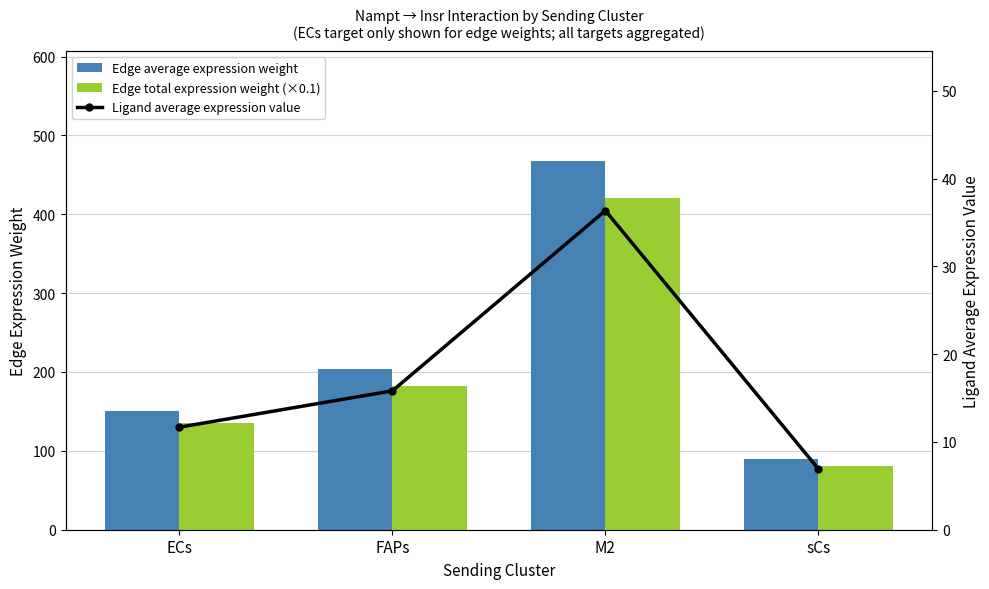

Which category has the highest value in the Edge total expression weight (×0.1) series?

M2